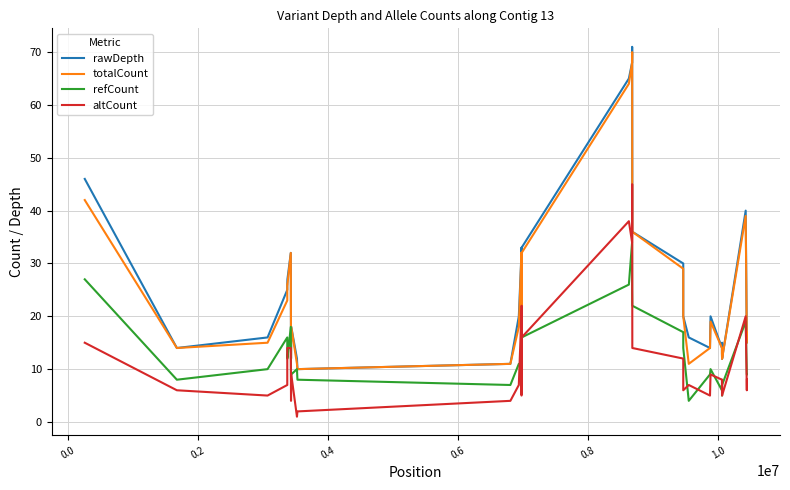

True or false: totalCount and altCount intersect in this chart.

False